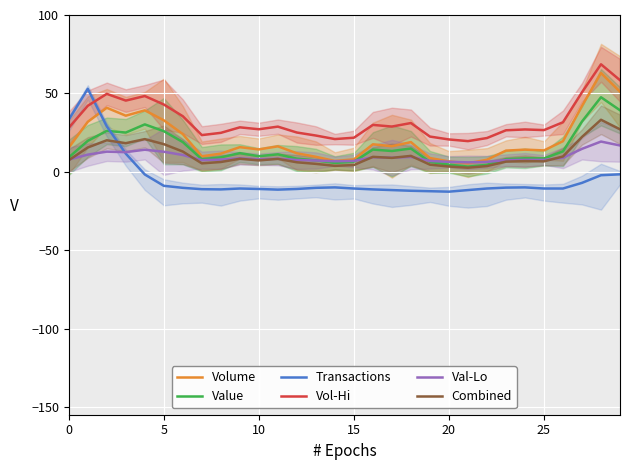

What is the difference between the second highest and minimum values in the Value series?

35.9